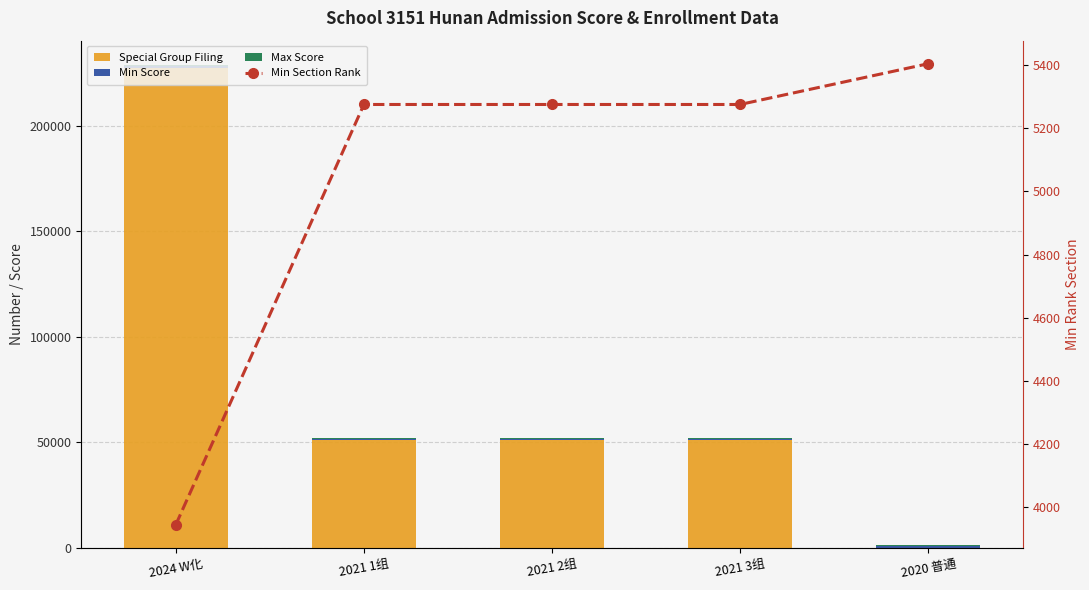

What is the label of the 3rd bar from the right?

2021 2组